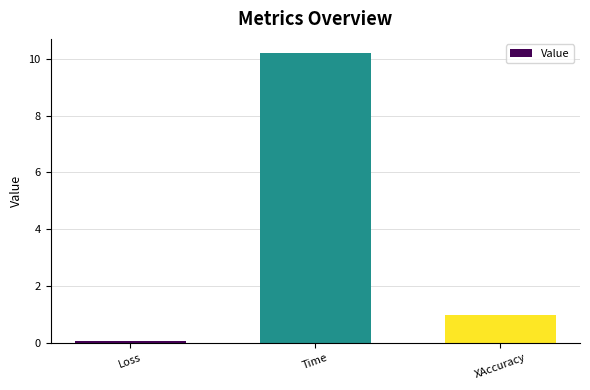

Rank the categories by value from highest to lowest.

Time, XAccuracy, Loss